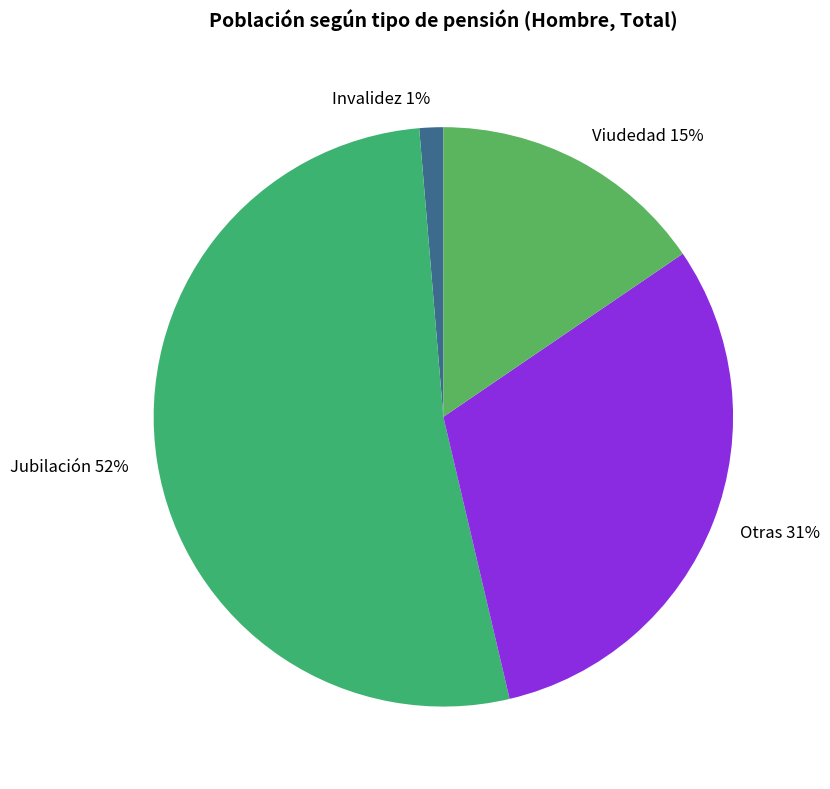

Approximately how many times larger is the value at Invalidez compared to Viudedad?

0.1